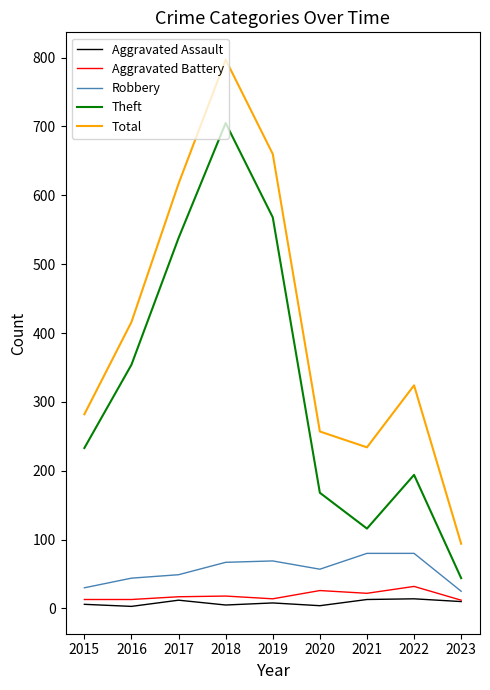

Which series has the largest total across all categories?

Total